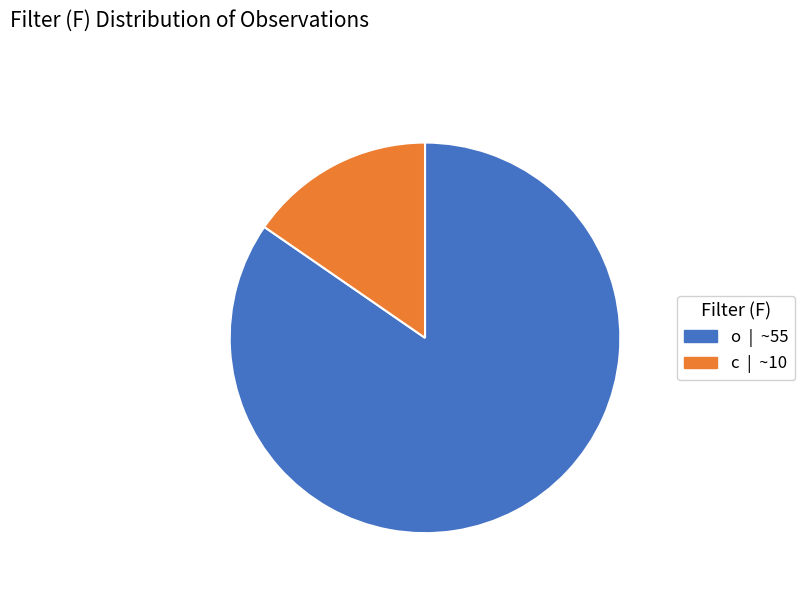

Which slice represents more than half of the pie?

o